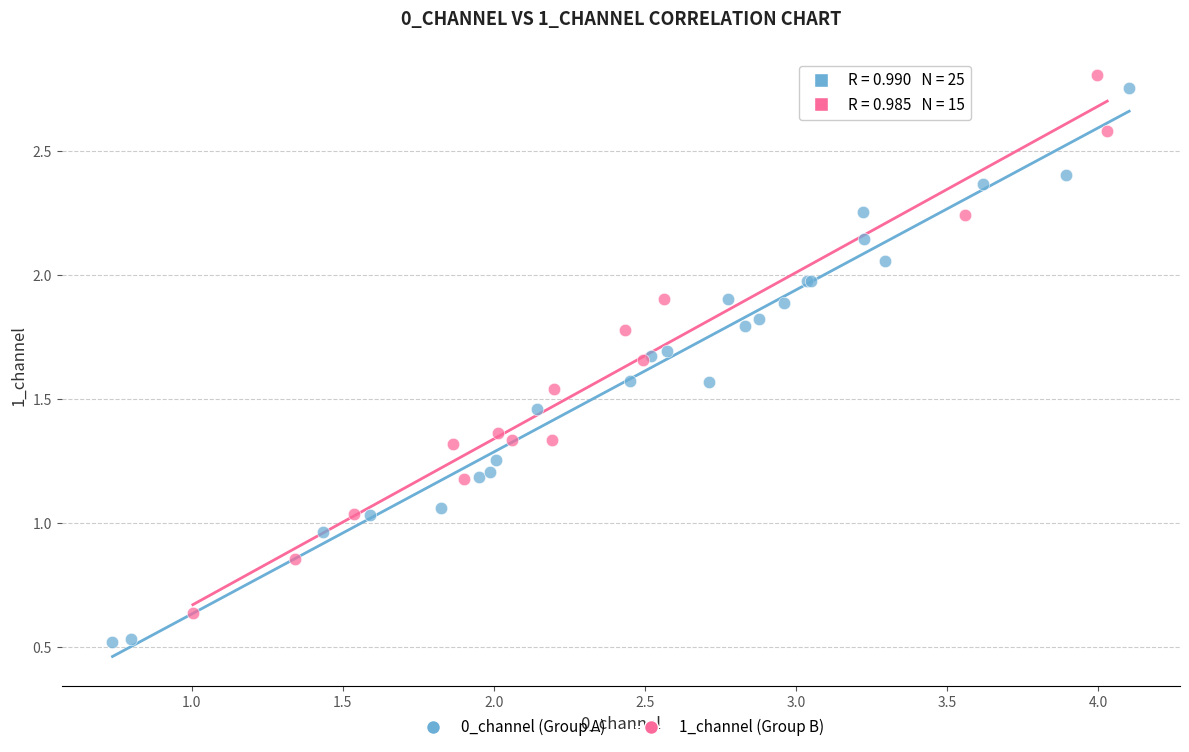

Which series contains the lowest Y value?

0_channel (Group A)